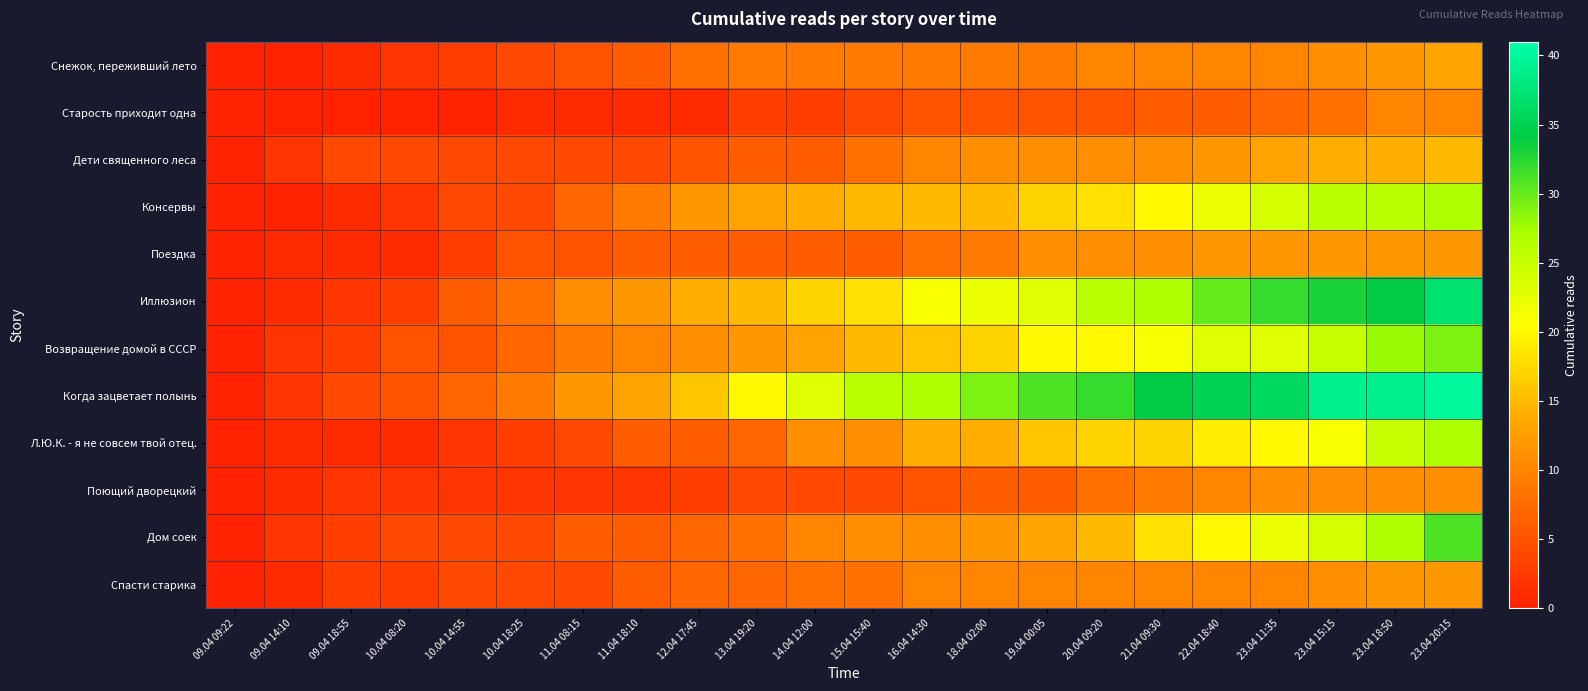

At how many categories does at least one series exceed 5?

18